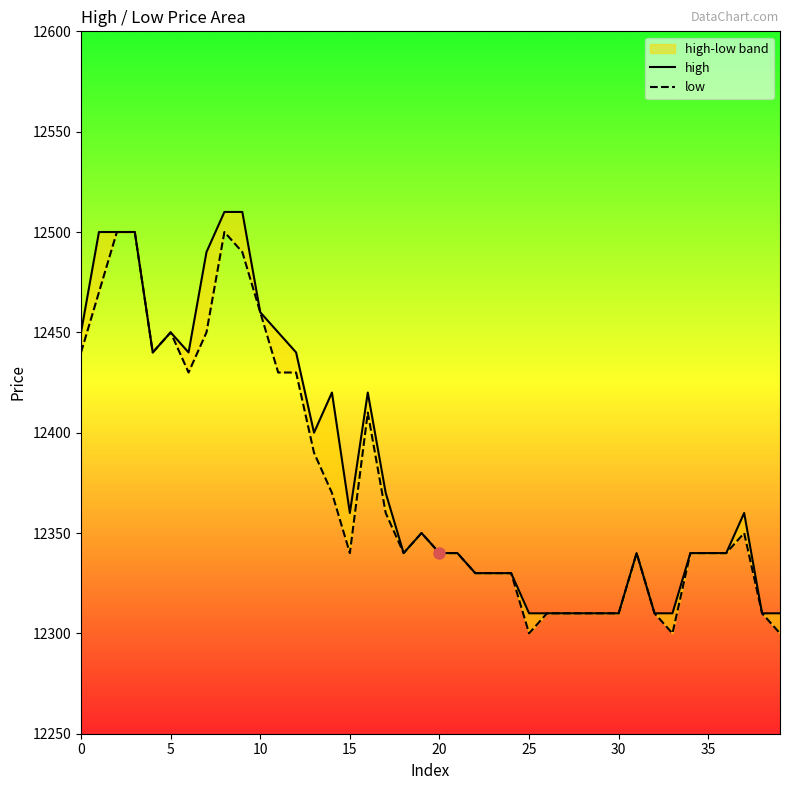

In high, how many points are lower than both neighbors (excluding endpoints)?

5